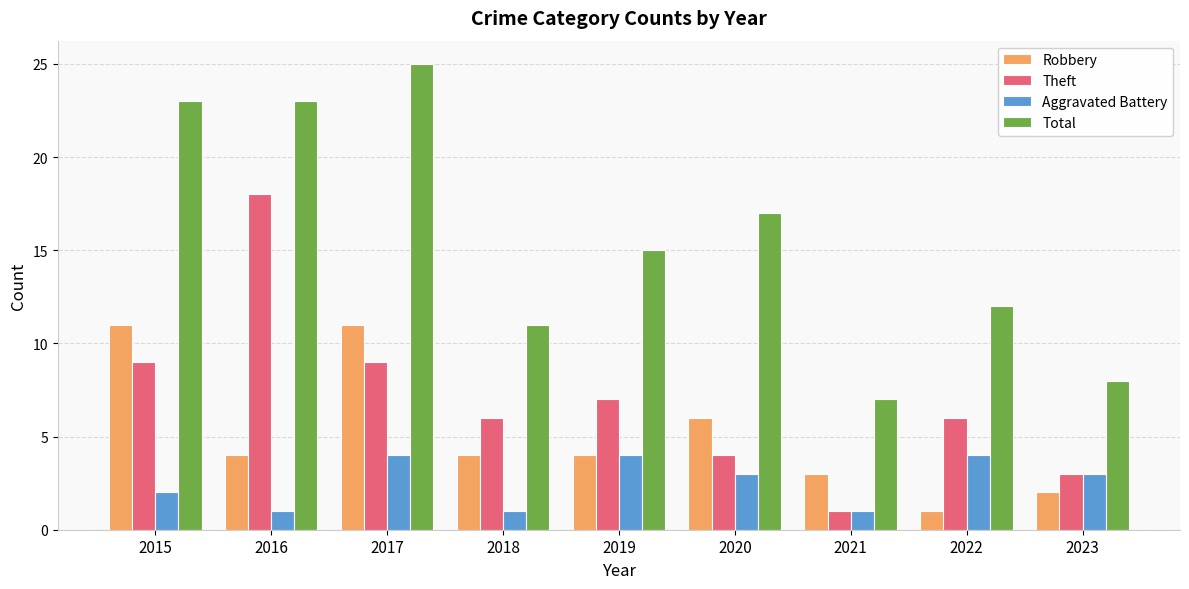

Is the value of Aggravated Battery at 2016 greater than the value of Robbery at 2016?

No